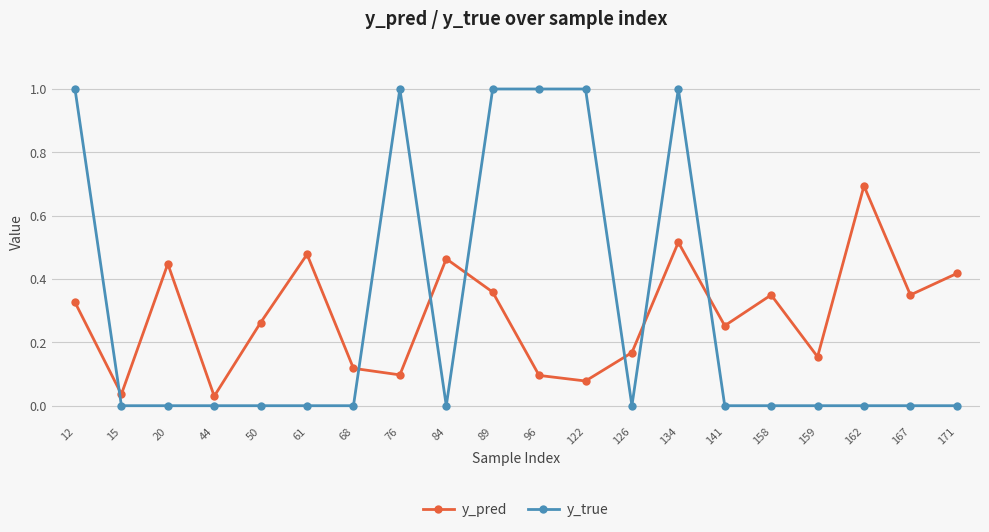

Is it true that y_pred equals 0.0 at 15?

True